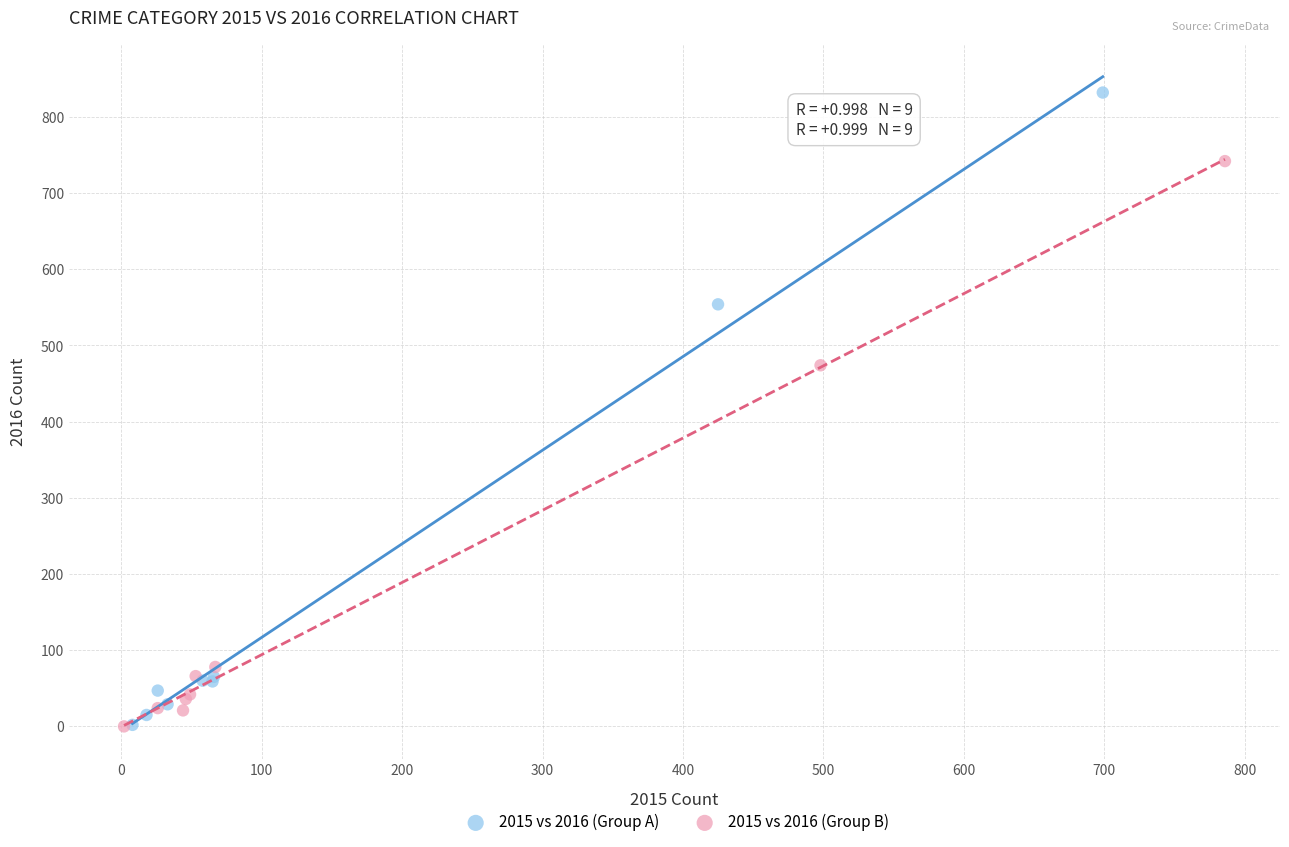

Which series reaches the maximum Y coordinate?

2015 vs 2016 (Group A)